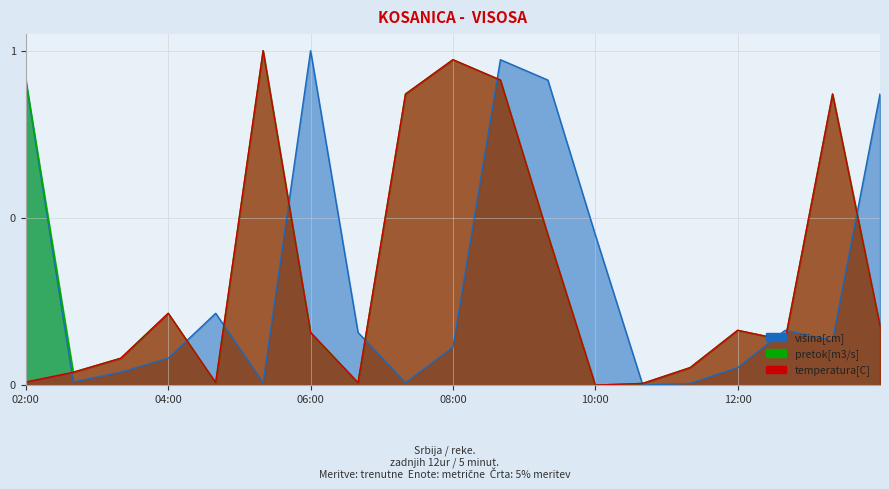

Reading left to right, transcribe all the data shown in this chart.

visina[cm]: 0.9	0.0	0.0	0.1	0.2	0.0	1.0	0.2	0.0	0.1	1.0	0.9	0.4	0.0	0.0	0.1	0.2	0.1	0.9
pretok[m3/s]: 0.9	0.0	0.1	0.2	0.0	1.0	0.2	0.0	0.9	1.0	0.9	0.4	0.0	0.0	0.1	0.2	0.1	0.9	0.2
temperatura[C]: 0.0	0.0	0.1	0.2	0.0	1.0	0.2	0.0	0.9	1.0	0.9	0.4	0.0	0.0	0.1	0.2	0.1	0.9	0.2